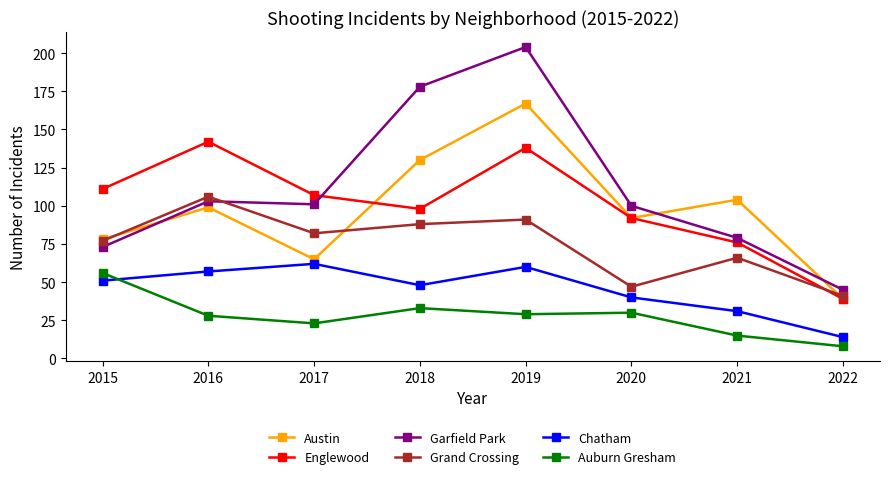

Between 2015 and 2018, which series saw the biggest shift?

Garfield Park